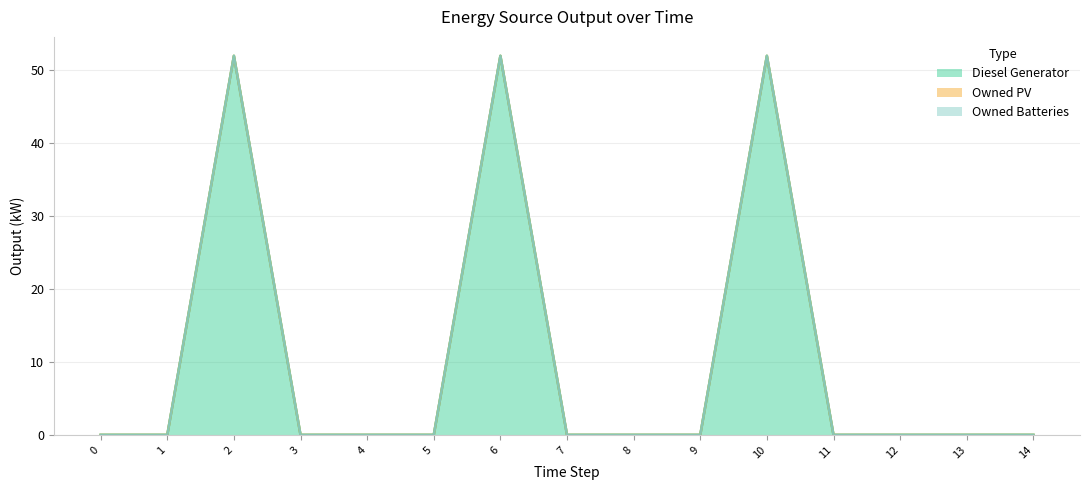

At which category is the sum across all series the highest?

2